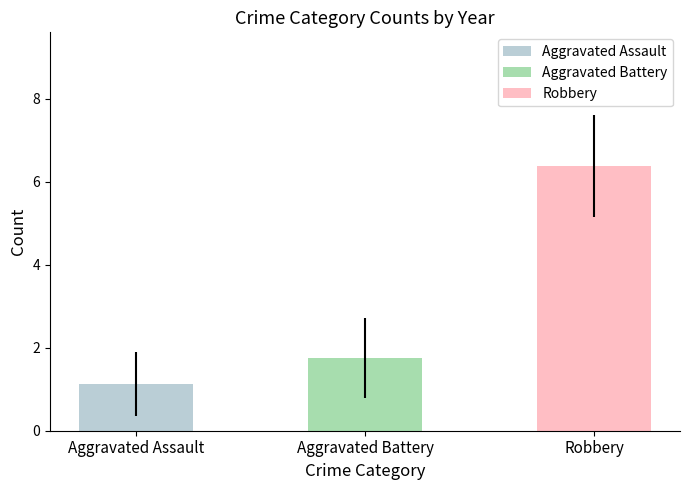

True or false: Robbery has a value of 14 at 2022.

False